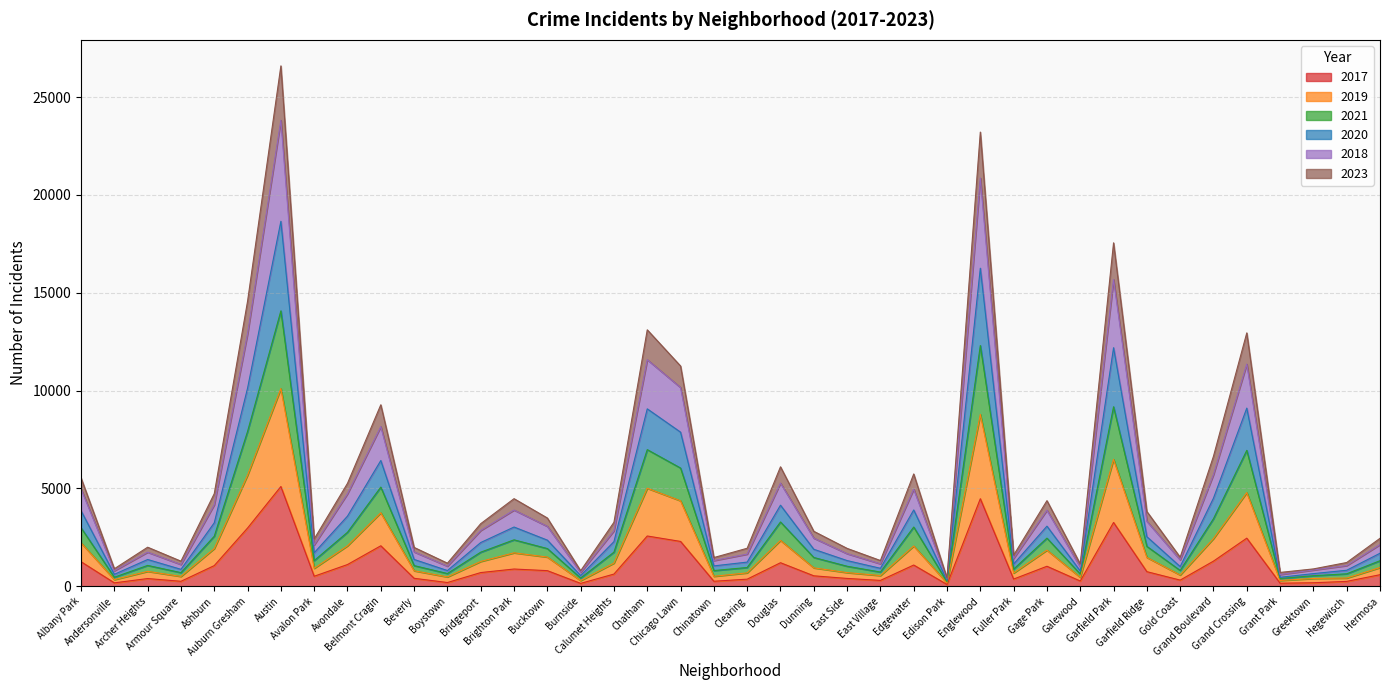

How many lines are shown in the chart?

6